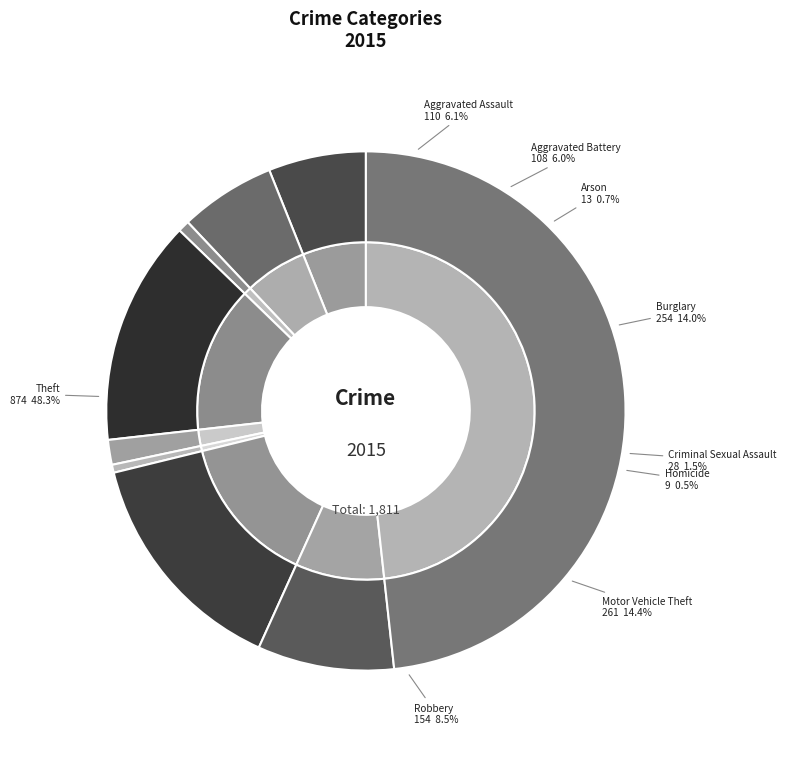

What is the change in value from Homicide to Motor Vehicle Theft?

+252